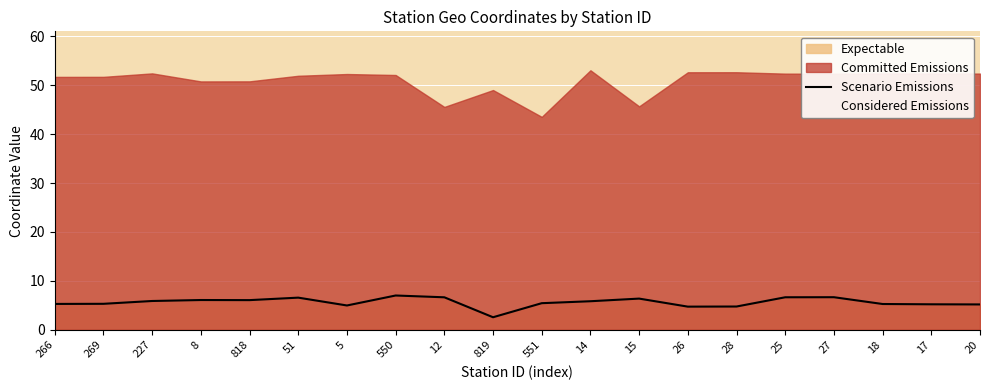

Reading left to right, extract all data points from this chart.

Scenario Emissions: 5.3	5.3	5.9	6.1	6.1	6.6	5.0	7.0	6.6	2.6	5.4	5.8	6.4	4.7	4.8	6.7	6.7	5.3	5.2	5.2
Considered Emissions: 51.7	51.7	52.4	50.8	50.8	51.9	52.3	52.1	45.6	49.0	43.5	53.0	45.7	52.6	52.6	52.4	52.3	52.4	52.4	52.4